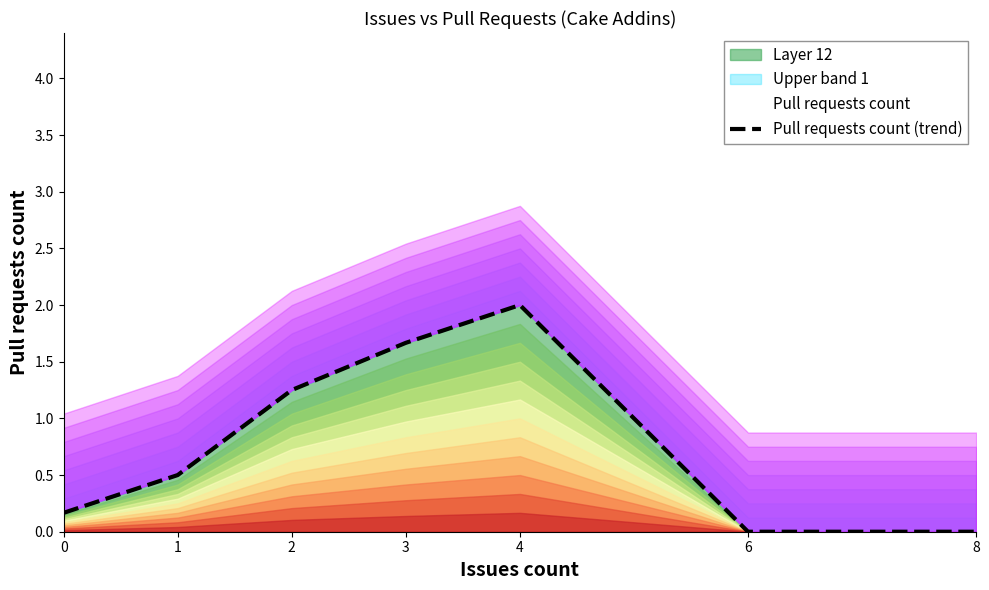

What is the maximum value shown in the chart?

2.0